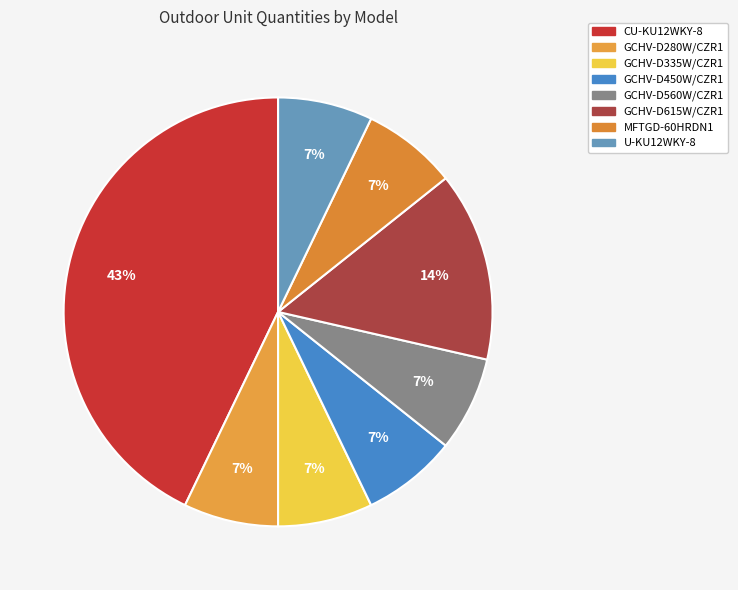

Combined, do GCHV-D335W/CZR1 and GCHV-D560W/CZR1 account for over 50%?

No